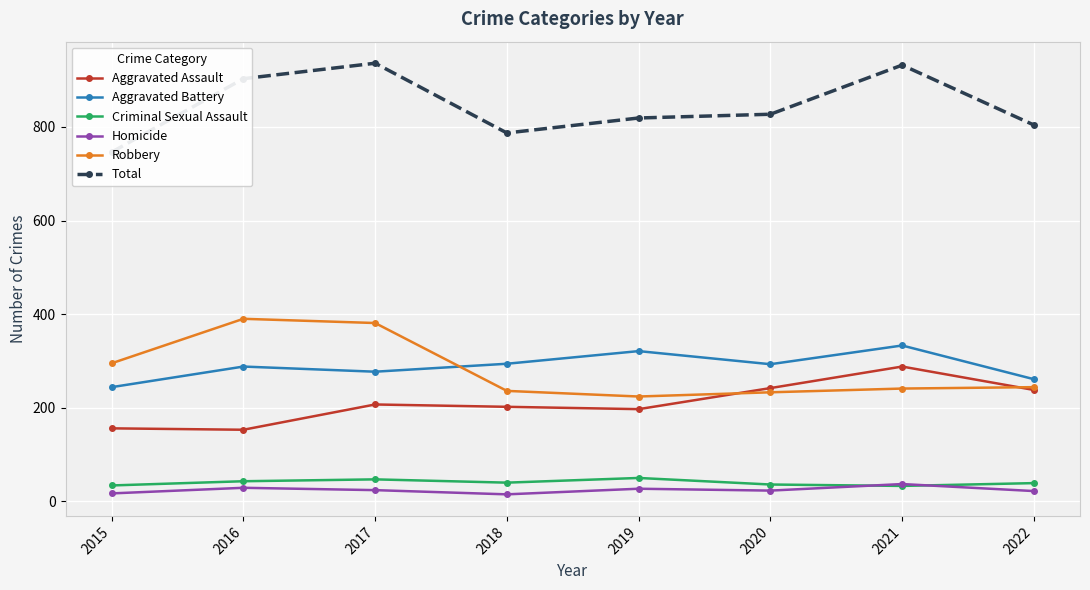

Reading left to right, transcribe all the data shown in this chart.

Aggravated Assault: 2015=156	2016=153	2017=207	2018=202	2019=197	2020=242	2021=288	2022=238
Aggravated Battery: 2015=244	2016=288	2017=277	2018=294	2019=321	2020=293	2021=333	2022=261
Criminal Sexual Assault: 2015=34	2016=43	2017=47	2018=40	2019=50	2020=36	2021=33	2022=39
Homicide: 2015=17	2016=29	2017=24	2018=15	2019=27	2020=23	2021=37	2022=22
Robbery: 2015=295	2016=390	2017=381	2018=236	2019=224	2020=233	2021=241	2022=244
Total: 2015=746	2016=903	2017=936	2018=787	2019=819	2020=827	2021=932	2022=804